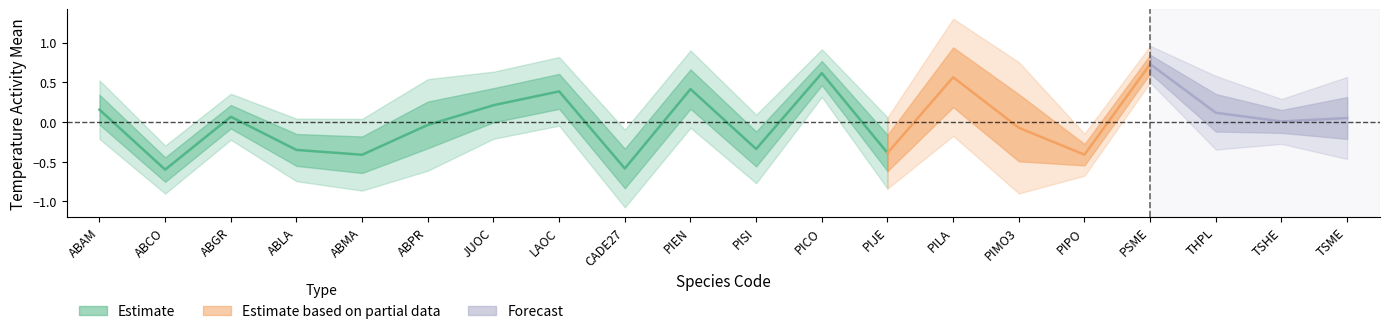

What is the highest value of the UCI series?

1.3